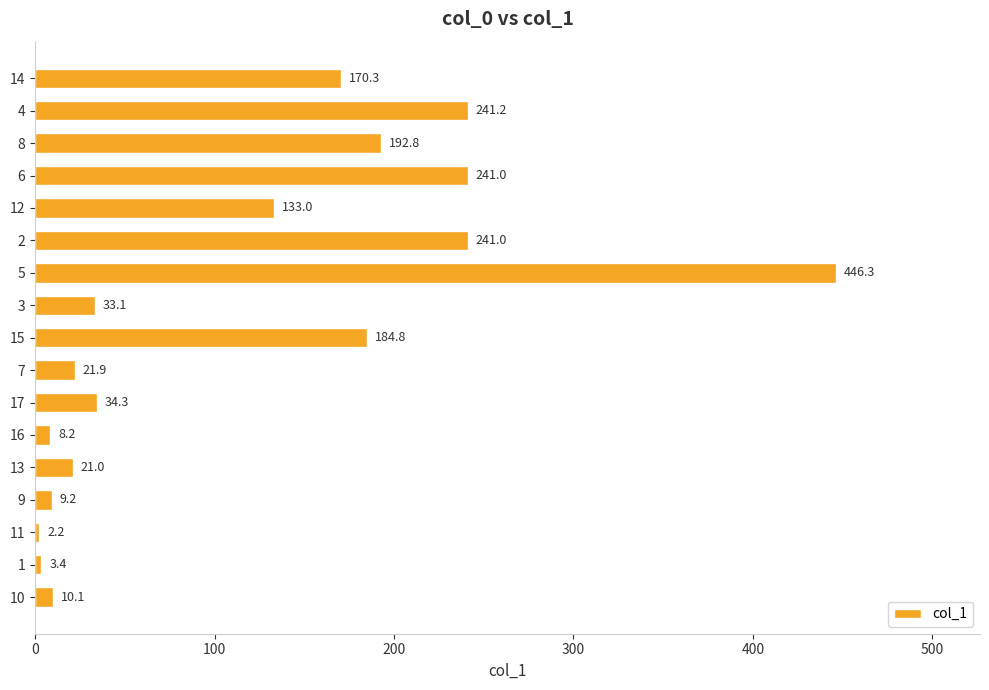

Read the value at 11.

2.2